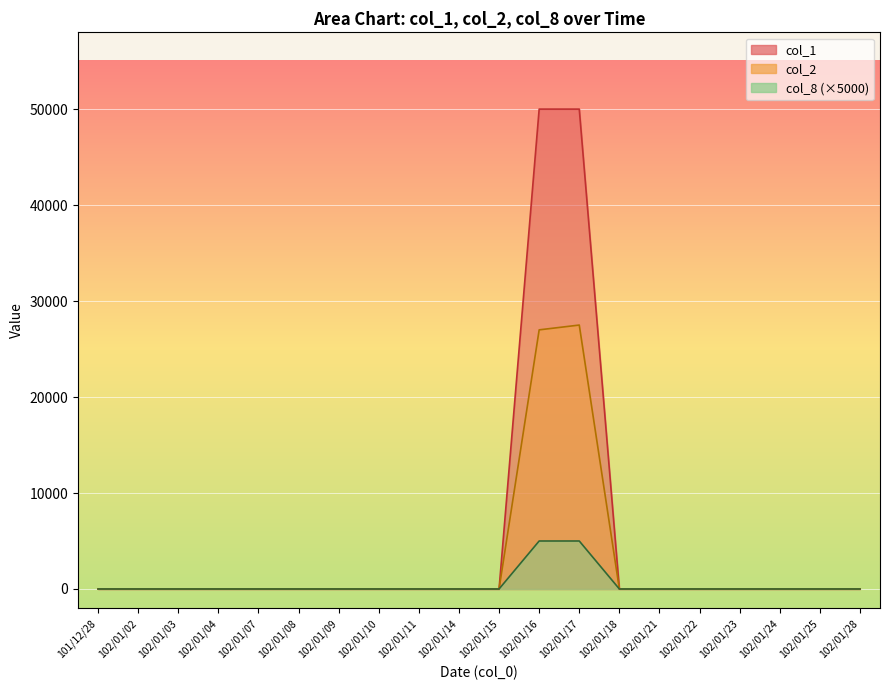

True or false: col_1 and col_8 intersect in this chart.

False